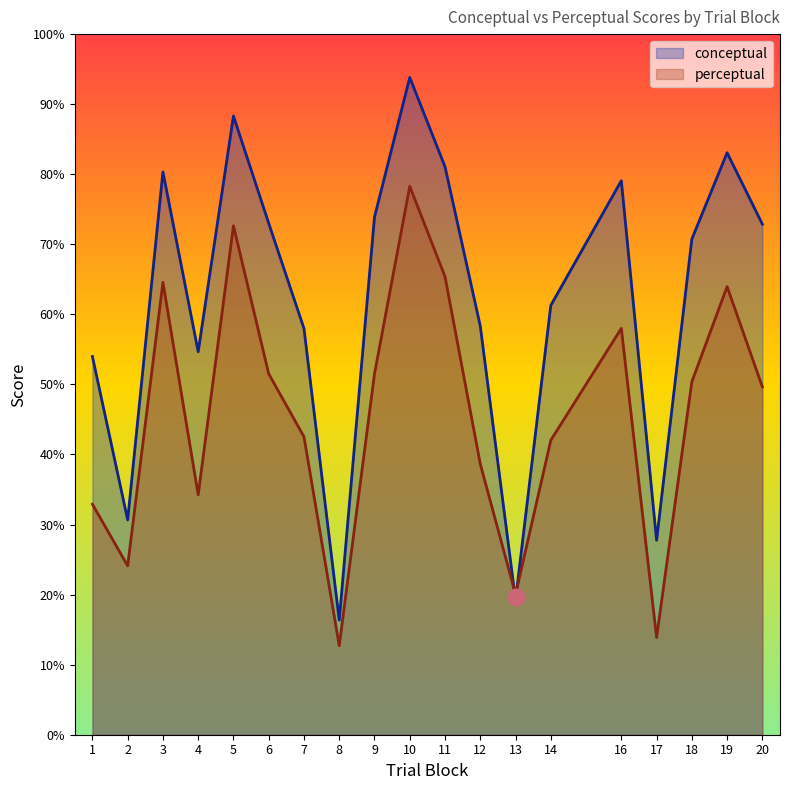

Does the chart display data point markers on the line(s)?

No